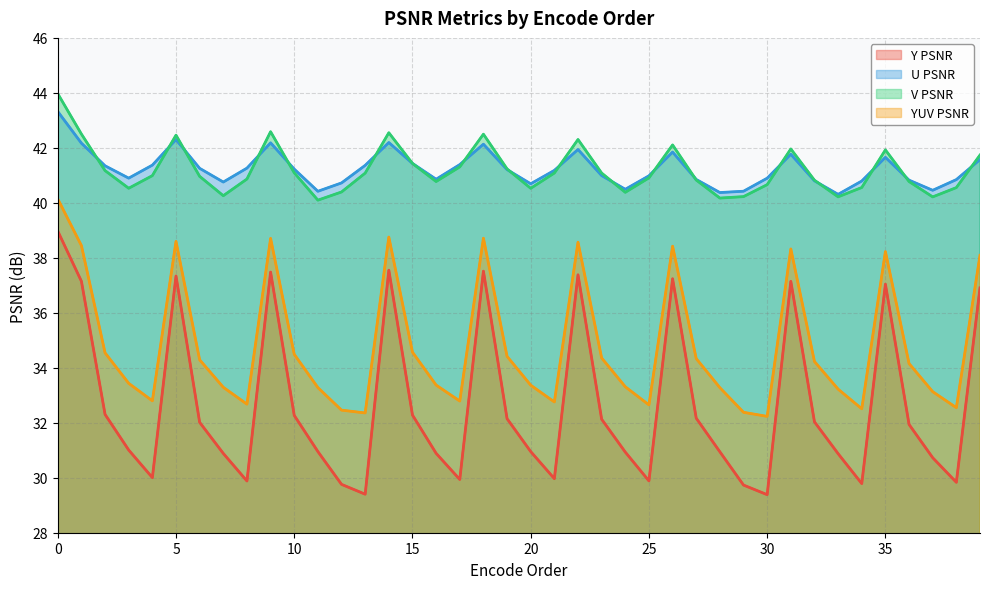

The value of V PSNR at 21 is 41.1. True or false?

True